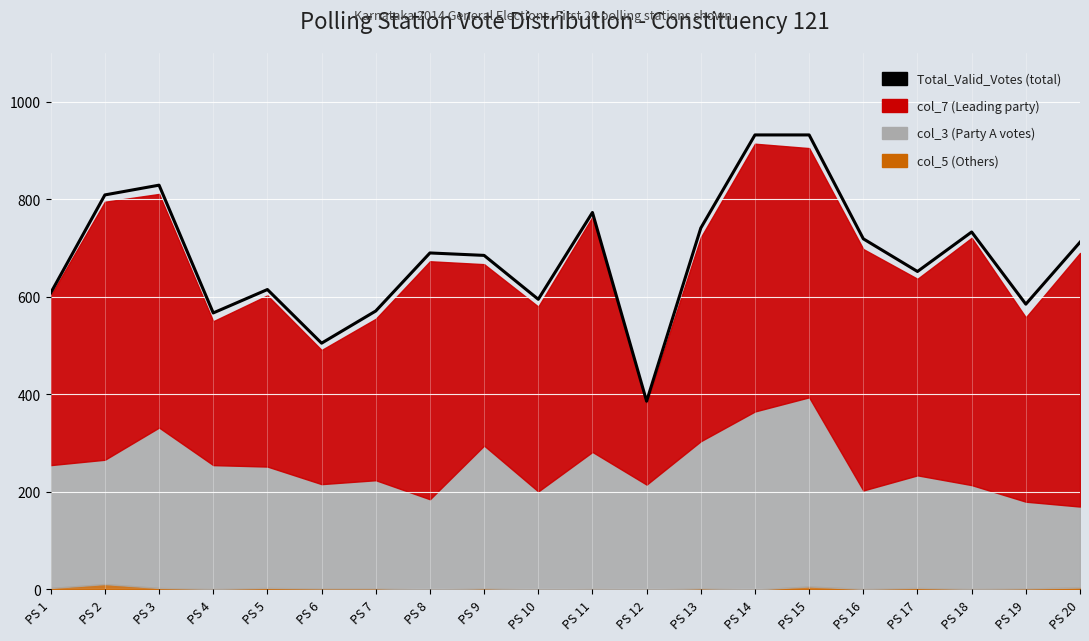

Reading right to left, extract all data points from this chart.

712	585	733	652	719	932	932	741	386	773	595	685	690	571	505	615	567	829	809	608